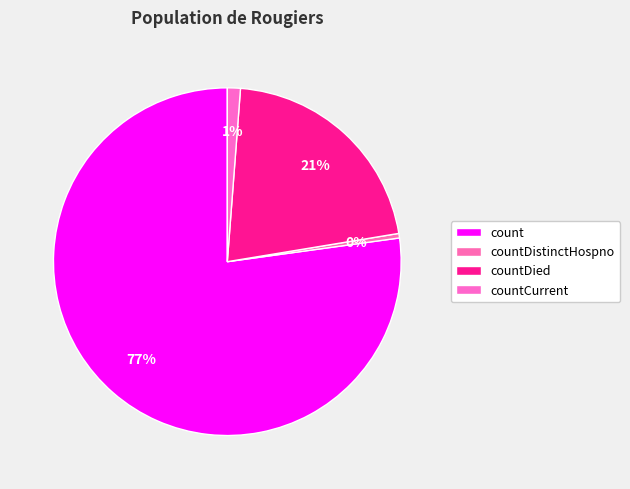

What portion of the pie excludes count?

22.8%